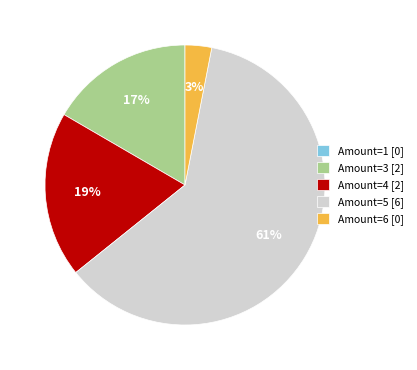

What is the largest slice in the pie chart?

Amount=5 [6]